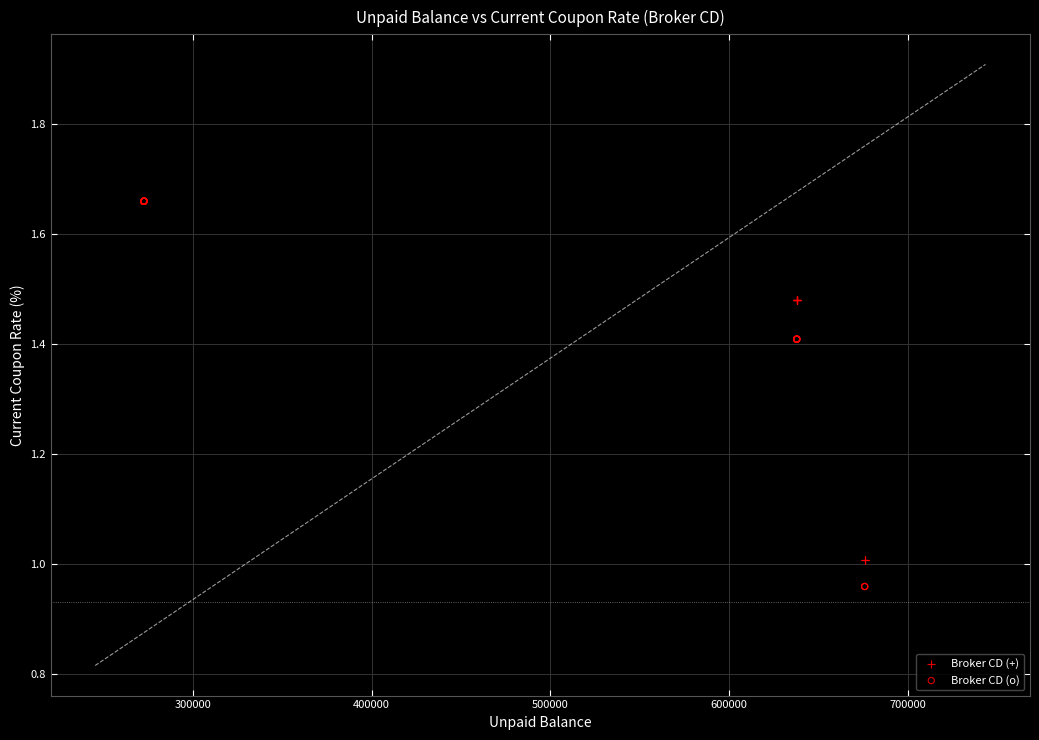

Which series has the widest spread of Y values?

Broker CD (o)